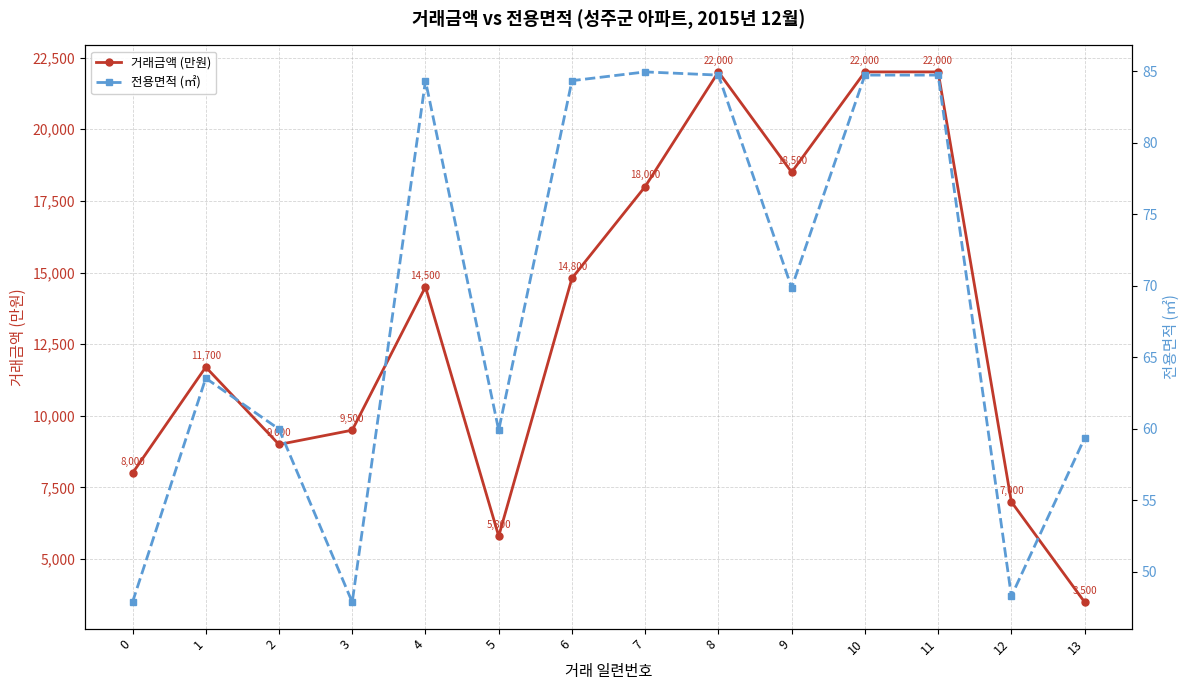

True or false: 거래금액 (만원) has a value of 17038.2 at 3.

False